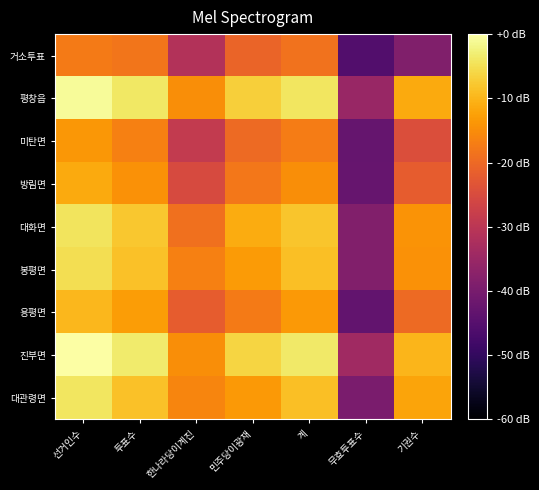

At which category does the chart reach its peak across all series?

선거인수